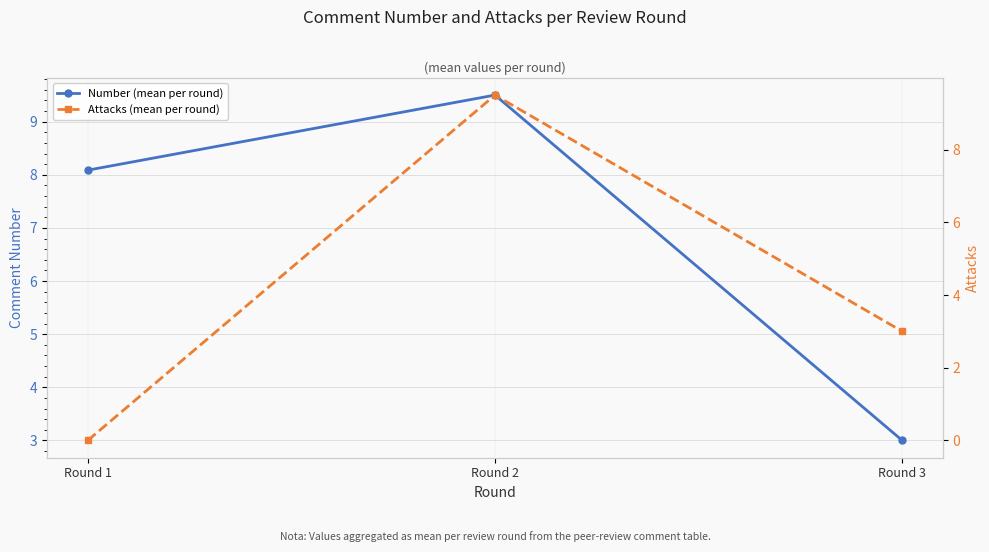

What are all the series names shown in the legend?

Number (mean per round), Attacks (mean per round)